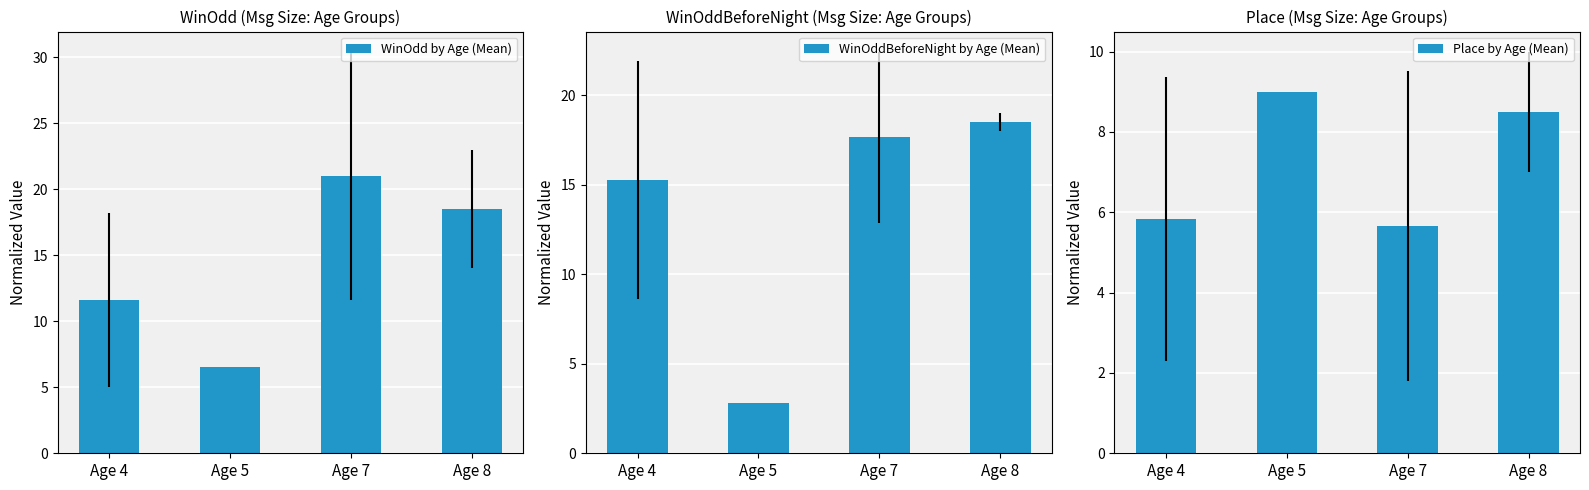

The Place by Age (Mean) series shows 2.6 at Age 8. True or false?

False